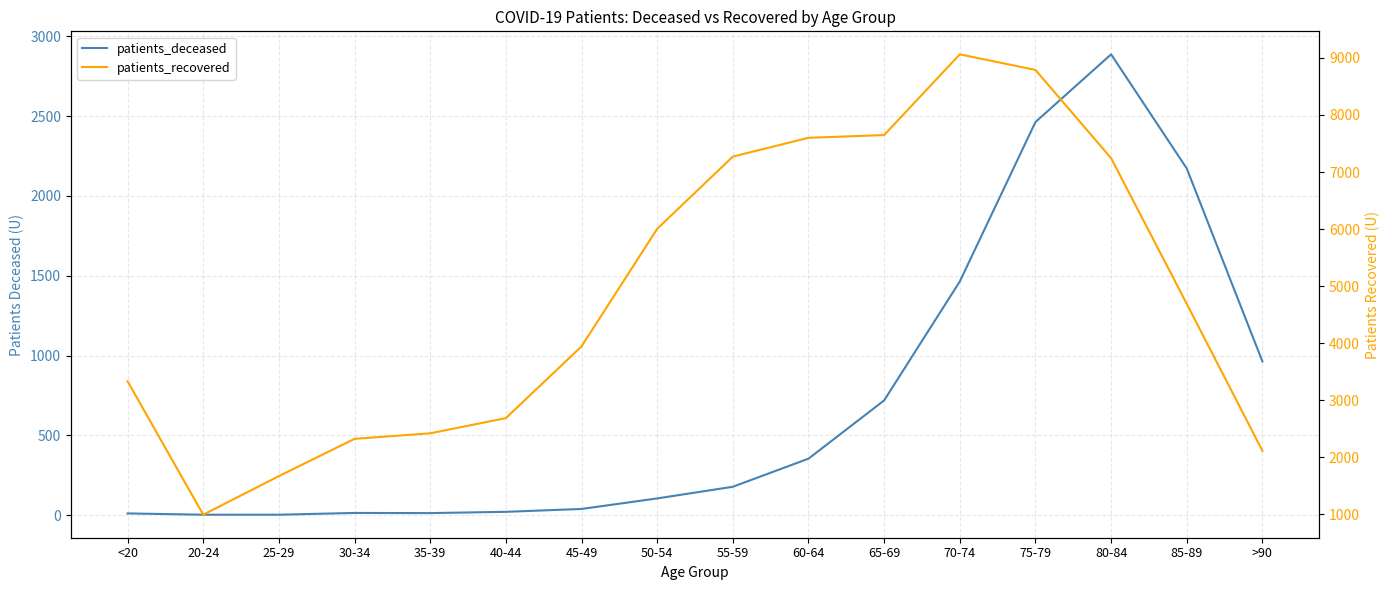

What is the difference between the second highest and minimum values in the patients_recovered series?

7798